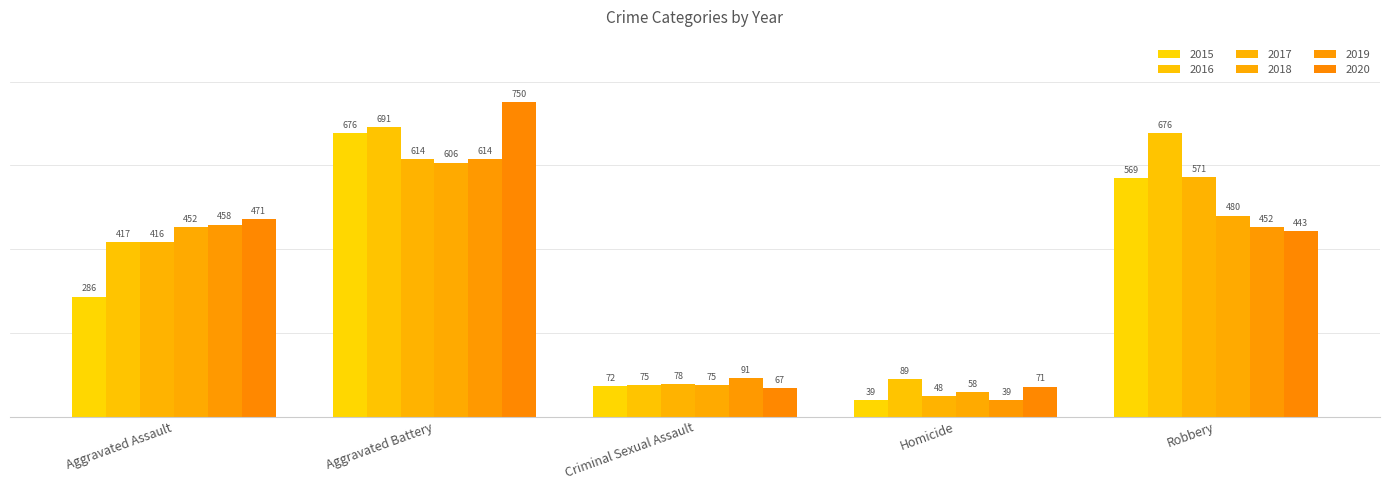

What is the greatest value displayed?

750